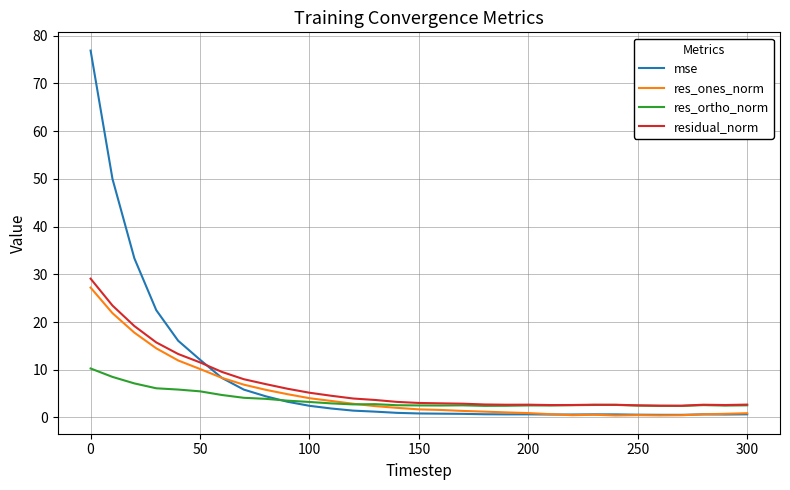

Which series has the widest spread of values?

mse